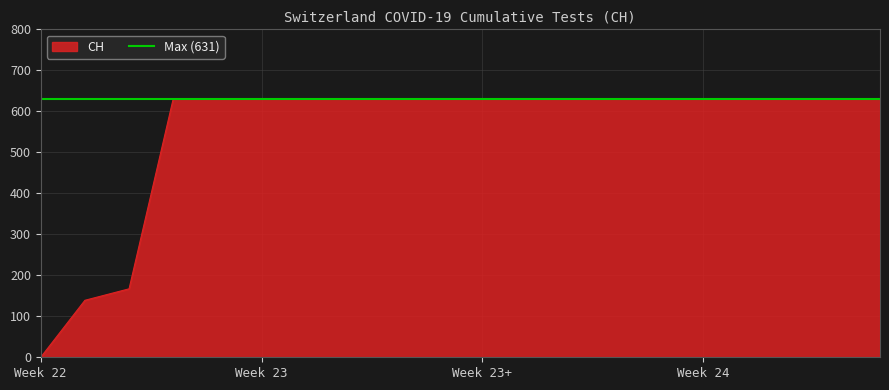

How many values are below 631?

3